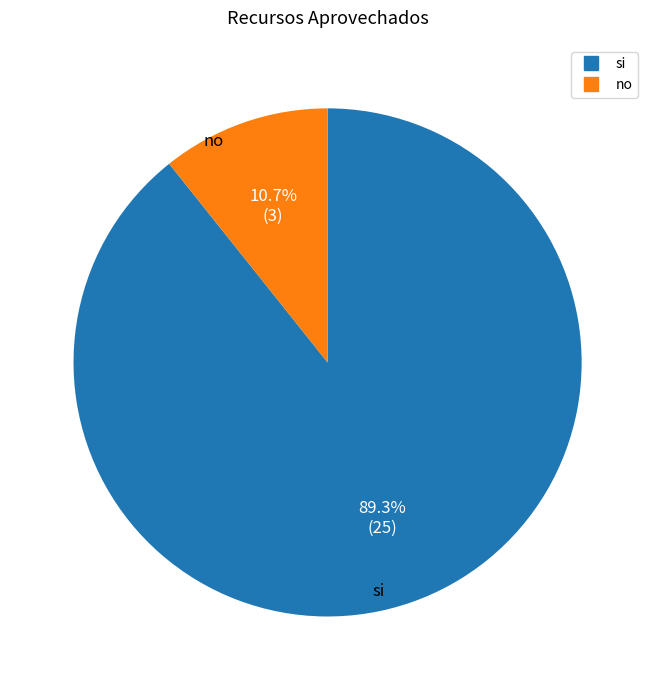

True or false: no accounts for 16% of the total.

False